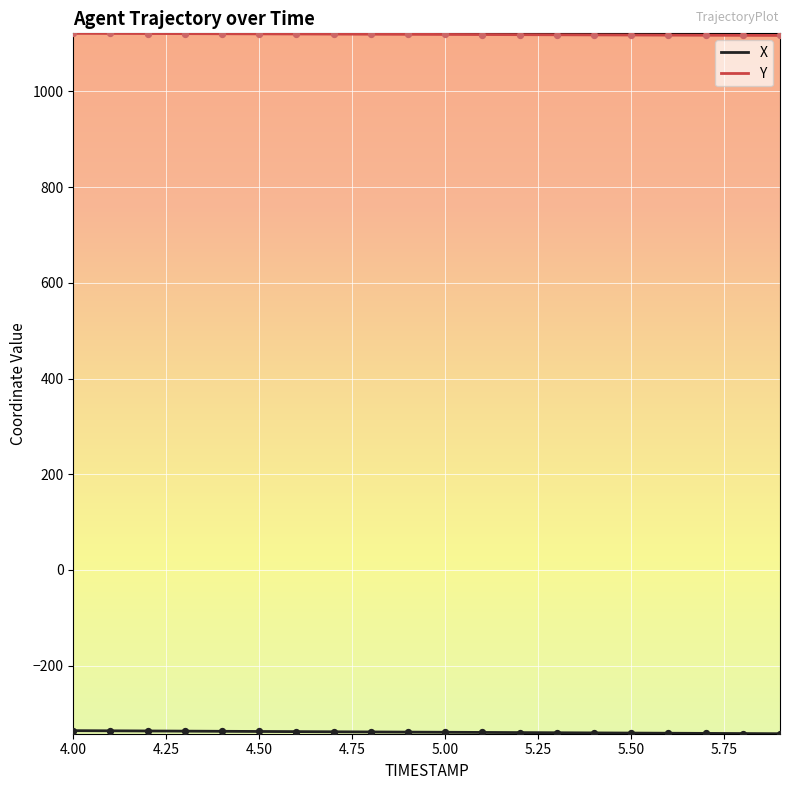

What is the maximum value for Y?

1121.4